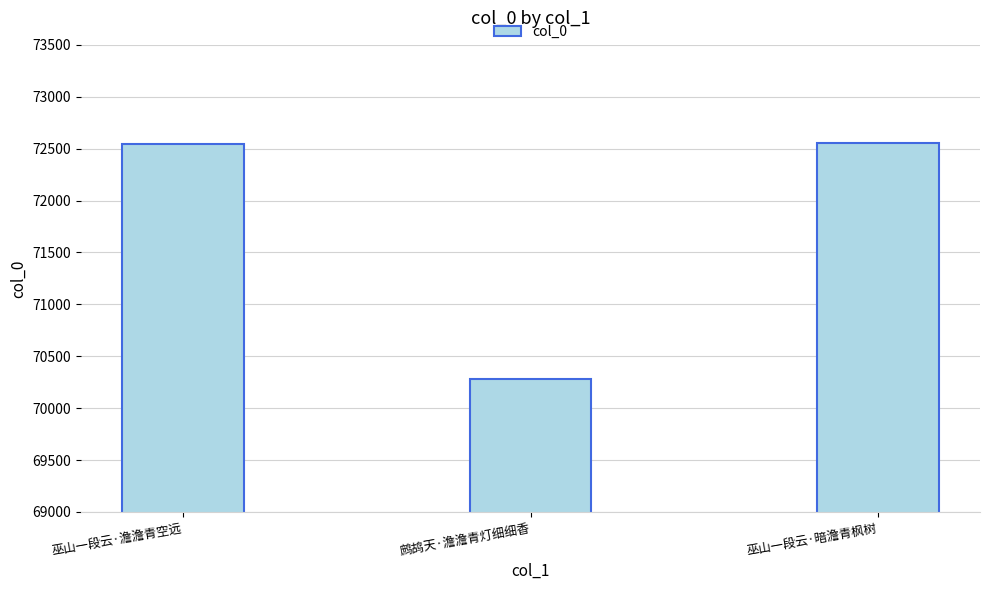

How many categories are shown in the chart?

3